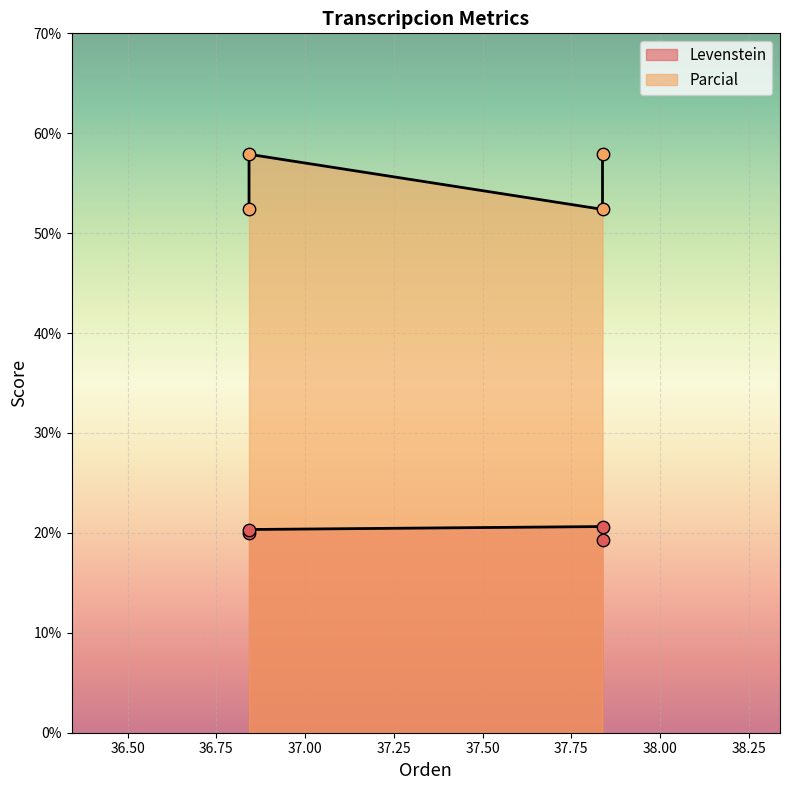

Which series has the largest total across all categories?

Parcial